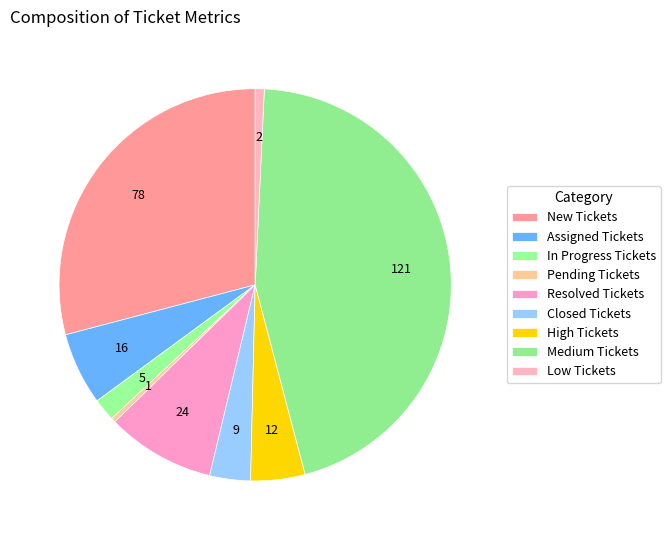

Is it true that New Tickets is 29% of the pie?

True